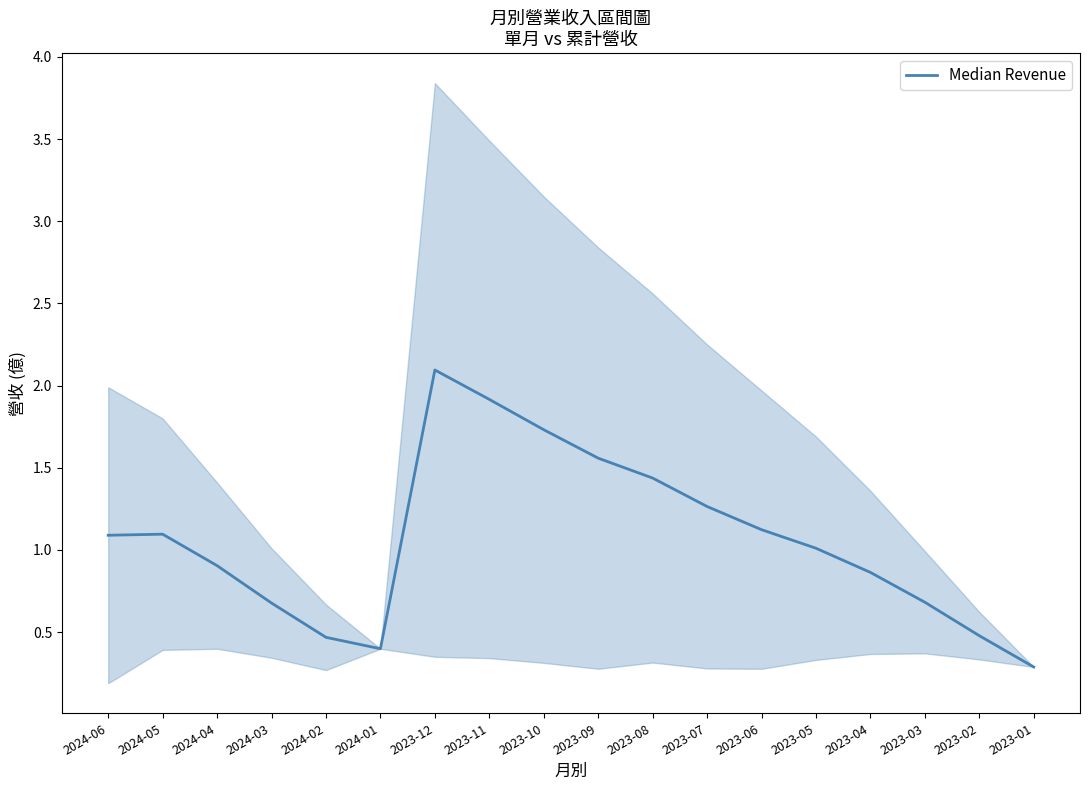

What position from the right is 2024-03?

15